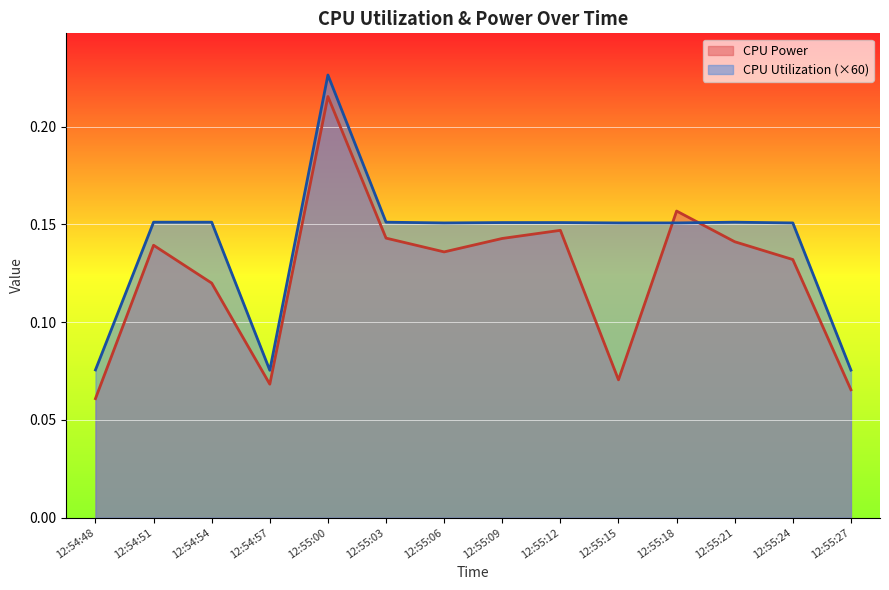

Is the value of CPU Utilization at 12:54:57 greater than the value of CPU Power at 12:55:27?

Yes